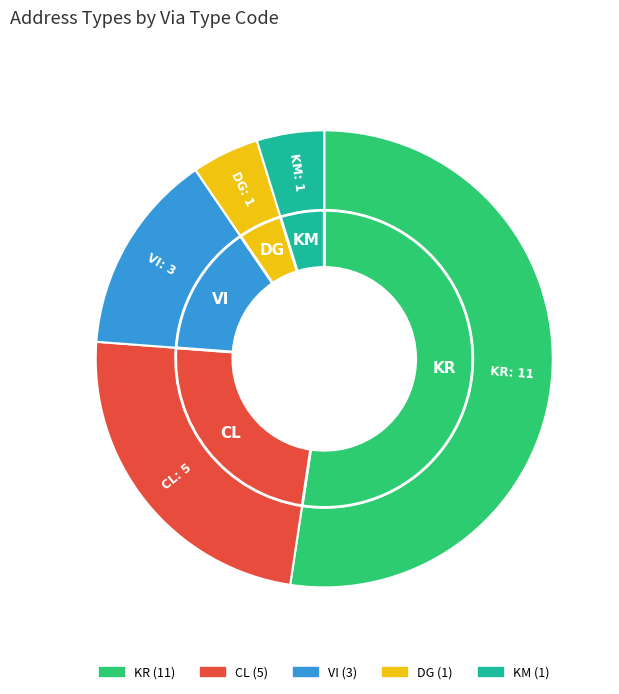

How much of the chart is everything except DG?

95.2%